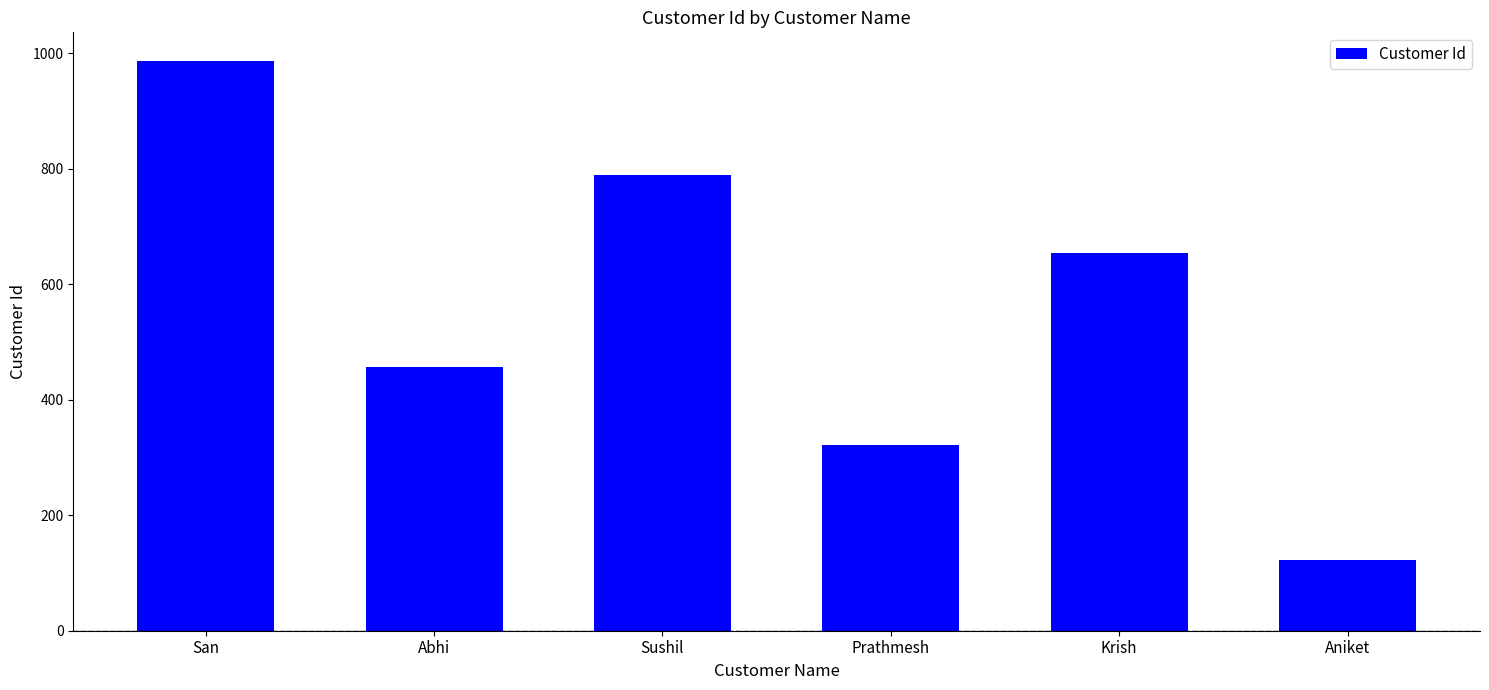

Reading left to right, what are all the values shown in this chart?

San=987	Abhi=456	Sushil=789	Prathmesh=321	Krish=654	Aniket=123